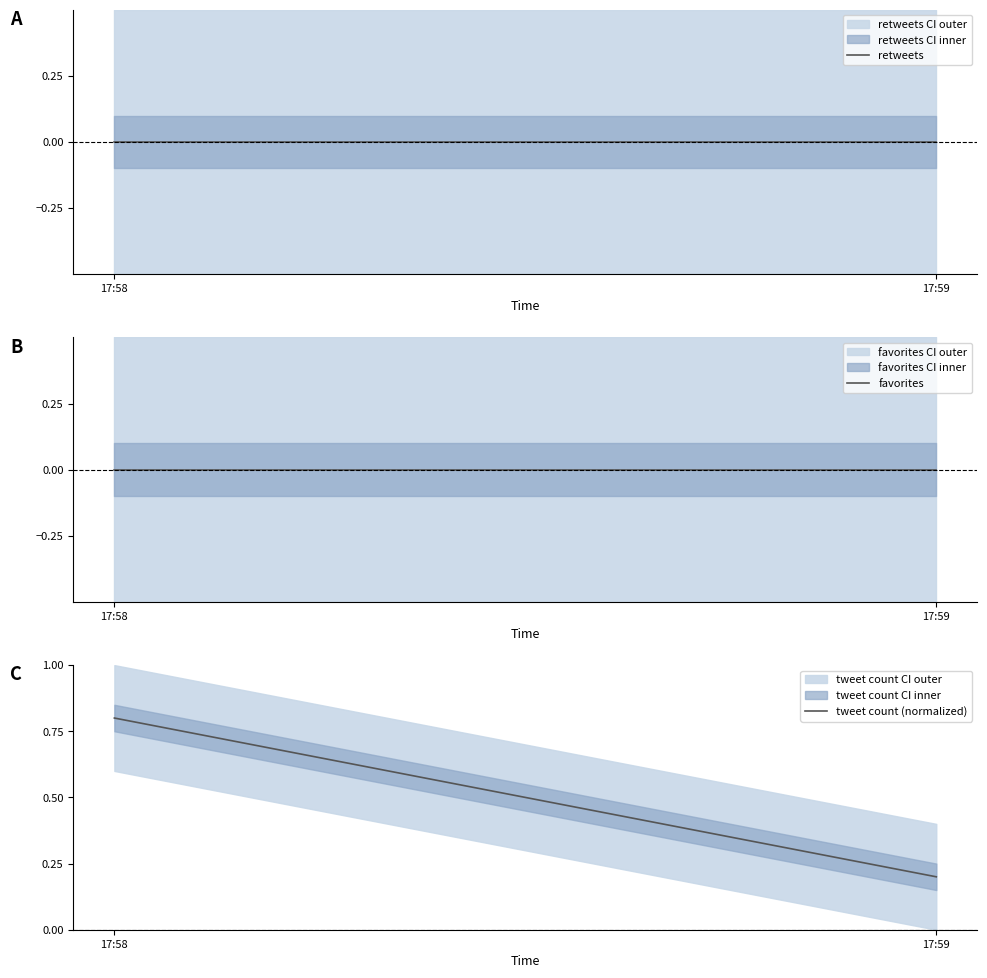

Rank the series at 17:59 from lowest to highest value.

retweets, favorites, tweet count (normalized)